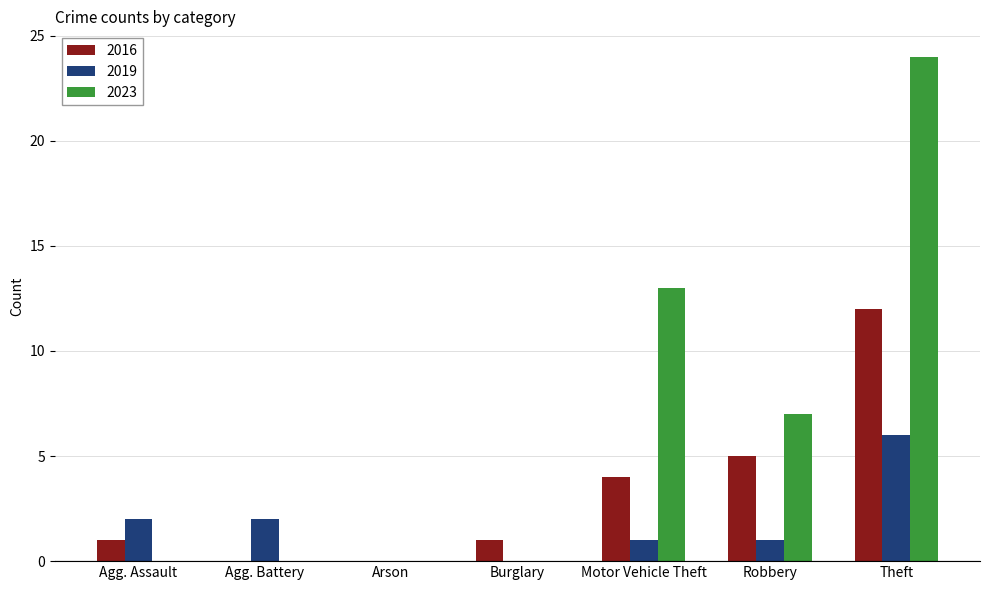

Reading left to right, transcribe all the data shown in this chart.

2016: Agg. Assault=1	Agg. Battery=0	Arson=0	Burglary=1	Motor Vehicle Theft=4	Robbery=5	Theft=12
2019: Agg. Assault=2	Agg. Battery=2	Arson=0	Burglary=0	Motor Vehicle Theft=1	Robbery=1	Theft=6
2023: Agg. Assault=0	Agg. Battery=0	Arson=0	Burglary=0	Motor Vehicle Theft=13	Robbery=7	Theft=24